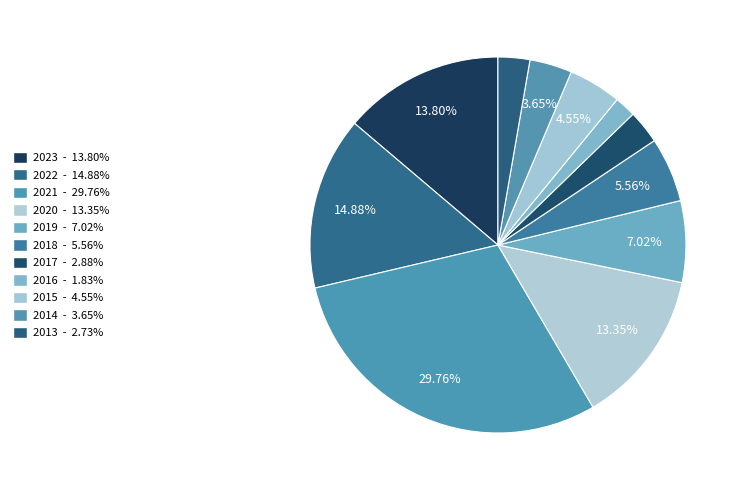

True or false: 2023 accounts for 21% of the total.

False